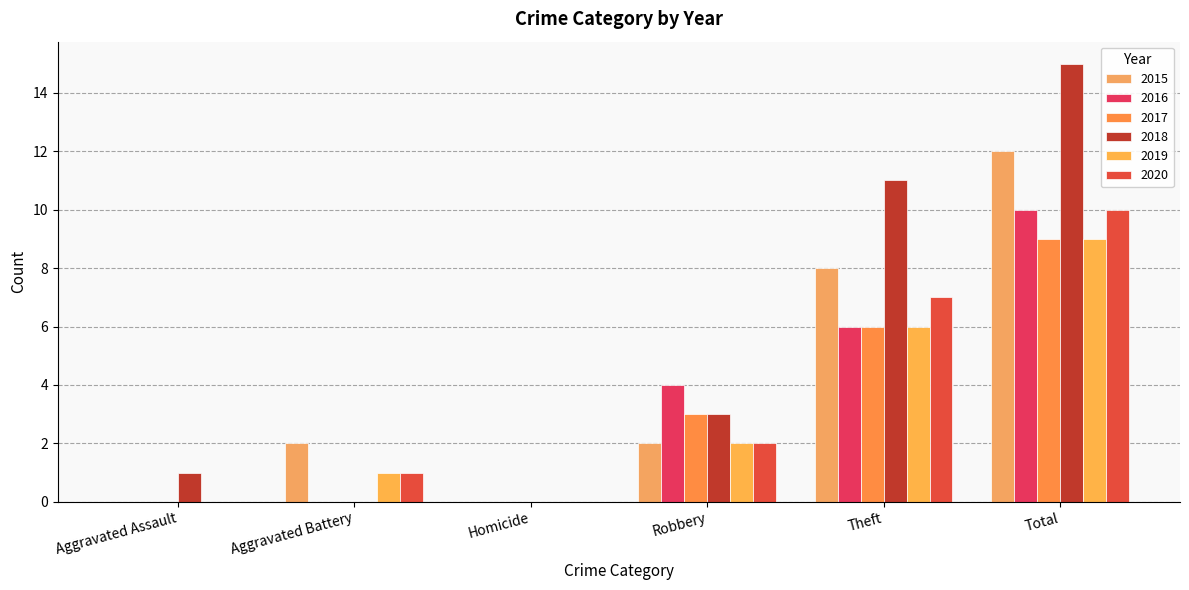

Count the number of categories in the chart.

6